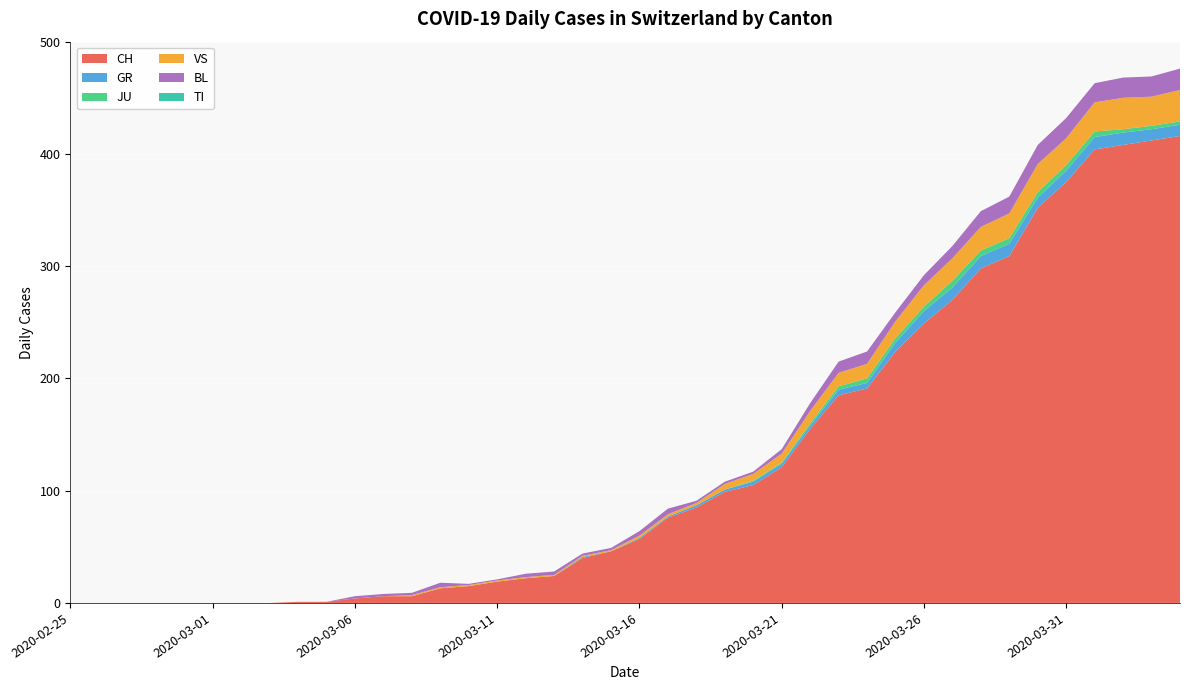

Reading left to right, transcribe all the data shown in this chart.

CH: 0	0	0	0	0	0	0	0	1	1	4	6	6	13	15	19	22	24	40	46	57	76	85	99	105	121	155	185	191	224	249	270	298	309	352	375	404	408	412	416
GR: 0	0	0	0	0	0	0	0	0	0	0	0	0	0	0	0	0	0	1	0	1	1	2	2	3	3	3	5	5	8	11	11	11	11	9	10	11	11	10	10
JU: 0	0	0	0	0	0	0	0	0	0	0	0	0	0	0	0	0	0	0	0	0	0	0	0	1	1	2	3	4	4	4	6	5	5	5	5	5	3	3	3
VS: 0	0	0	0	0	0	0	0	0	0	0	0	1	1	1	1	1	1	1	1	2	2	2	5	6	8	11	12	13	15	19	20	21	22	25	24	26	28	26	28
BL: 0	0	0	0	0	0	0	0	0	0	2	2	2	4	1	1	3	3	2	2	4	5	2	2	2	4	7	10	11	8	9	11	14	15	17	18	17	18	18	19
TI: 0	0	0	0	0	0	0	0	0	0	0	0	0	0	0	0	0	0	0	0	0	0	0	0	0	0	0	0	0	0	0	0	0	0	0	0	0	0	0	0